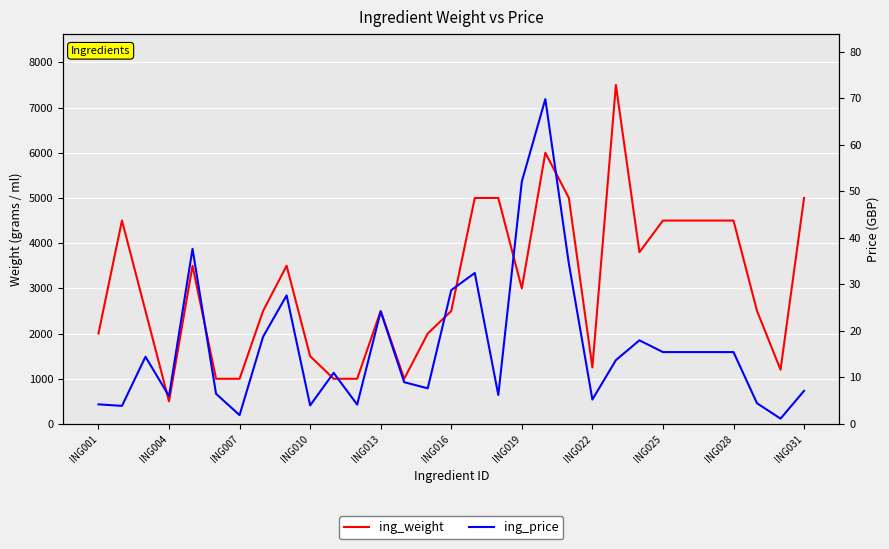

What position from the left is ING016?

6